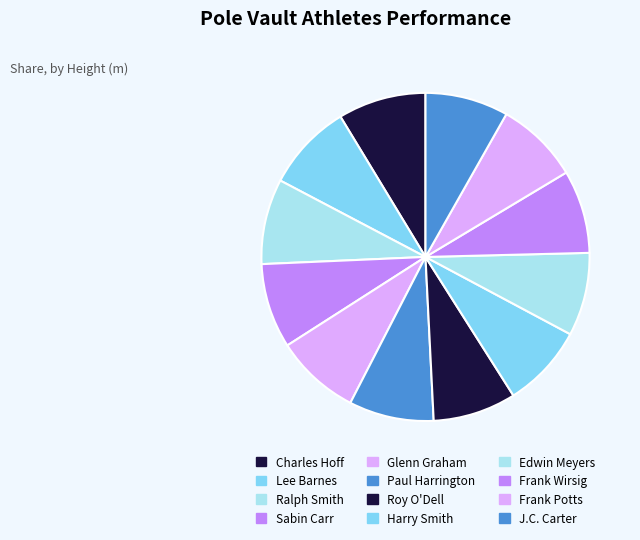

What is the smallest slice in the pie chart?

Roy O'Dell